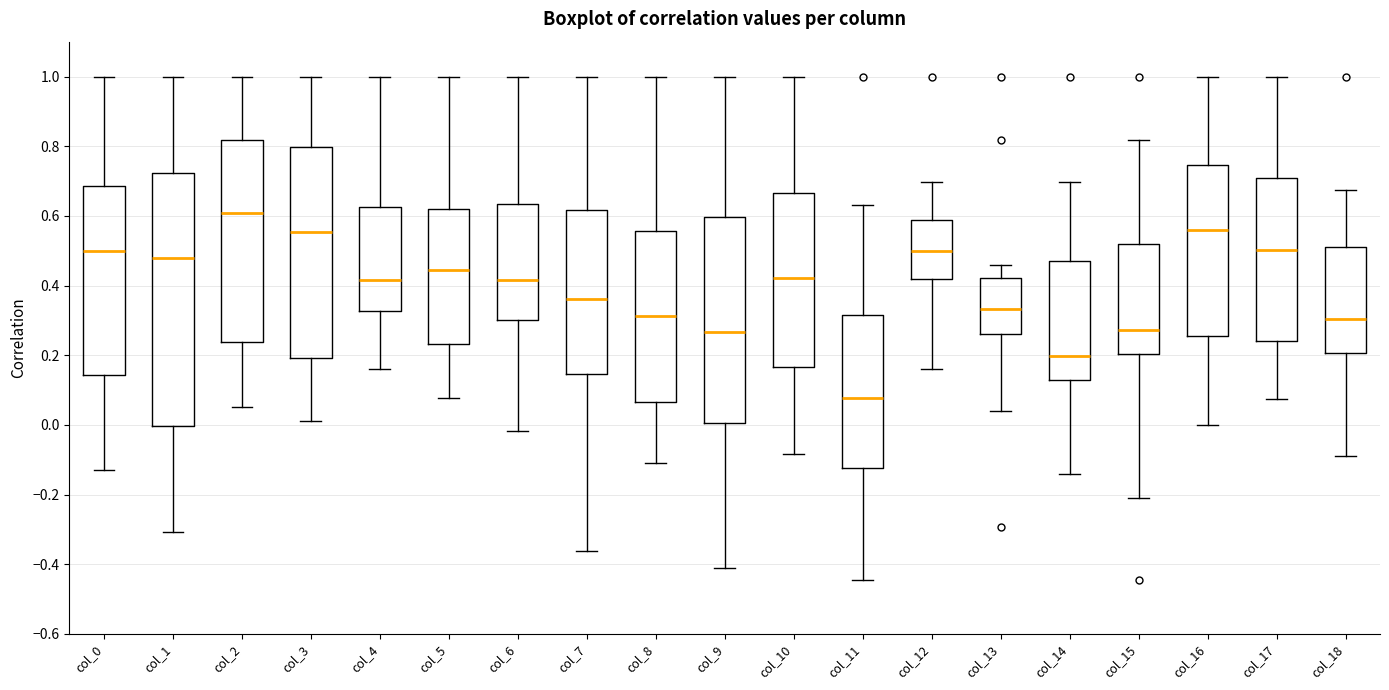

Which box has the highest median line?

col_2